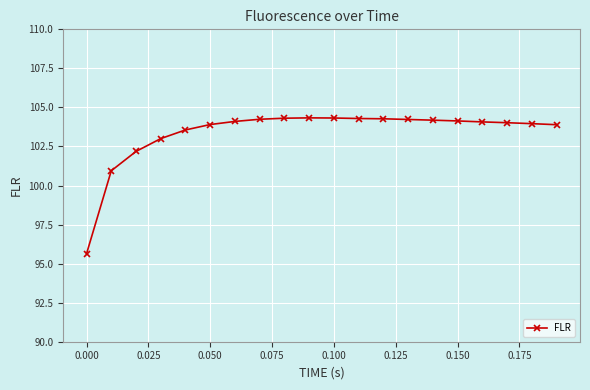

What is the average value?

103.4